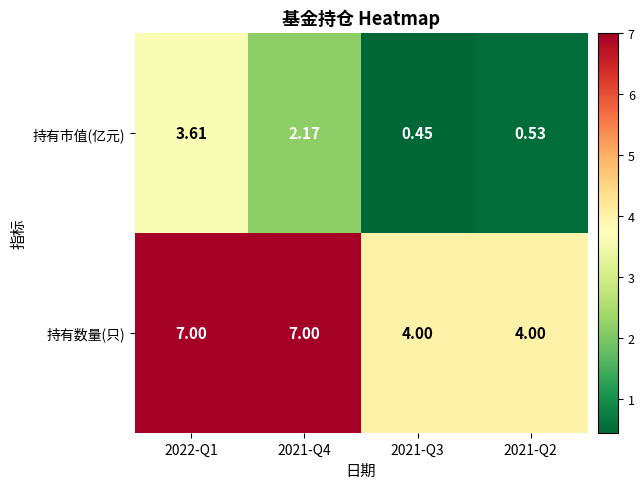

Which series changed the most between 2022-Q1 and 2021-Q4?

持有市值(亿元)